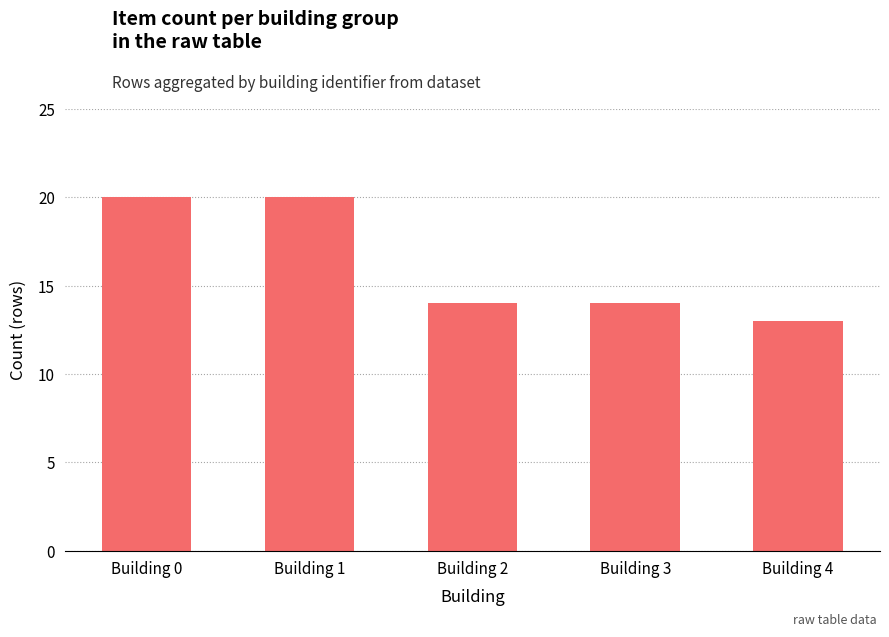

True or false: the data shows 6 at Building 3.

False